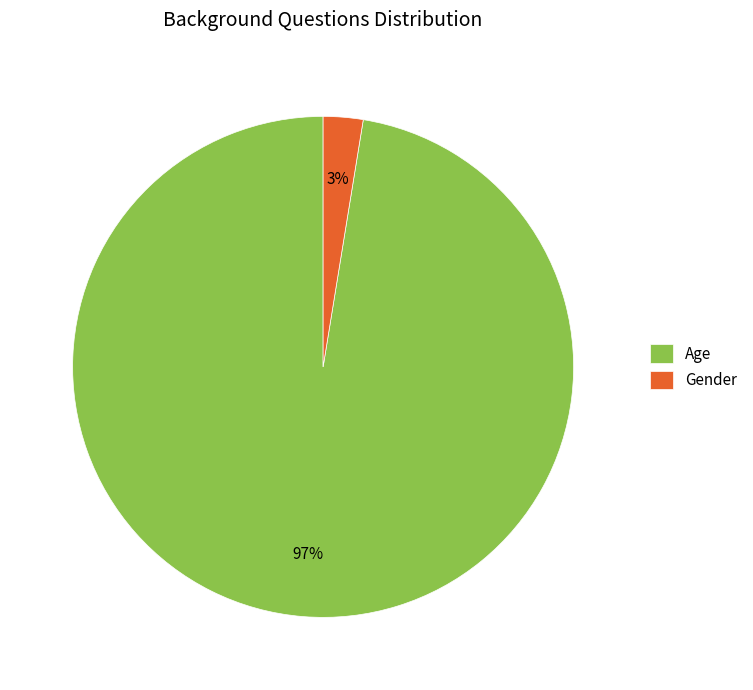

What percentage is the Gender slice, to the nearest percent?

3%